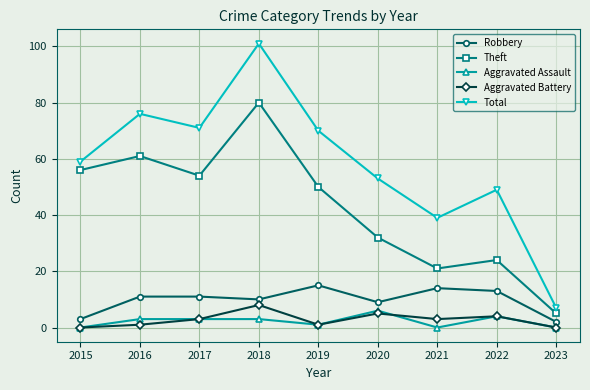

How many Aggravated Battery values are between 1 and 4?

5